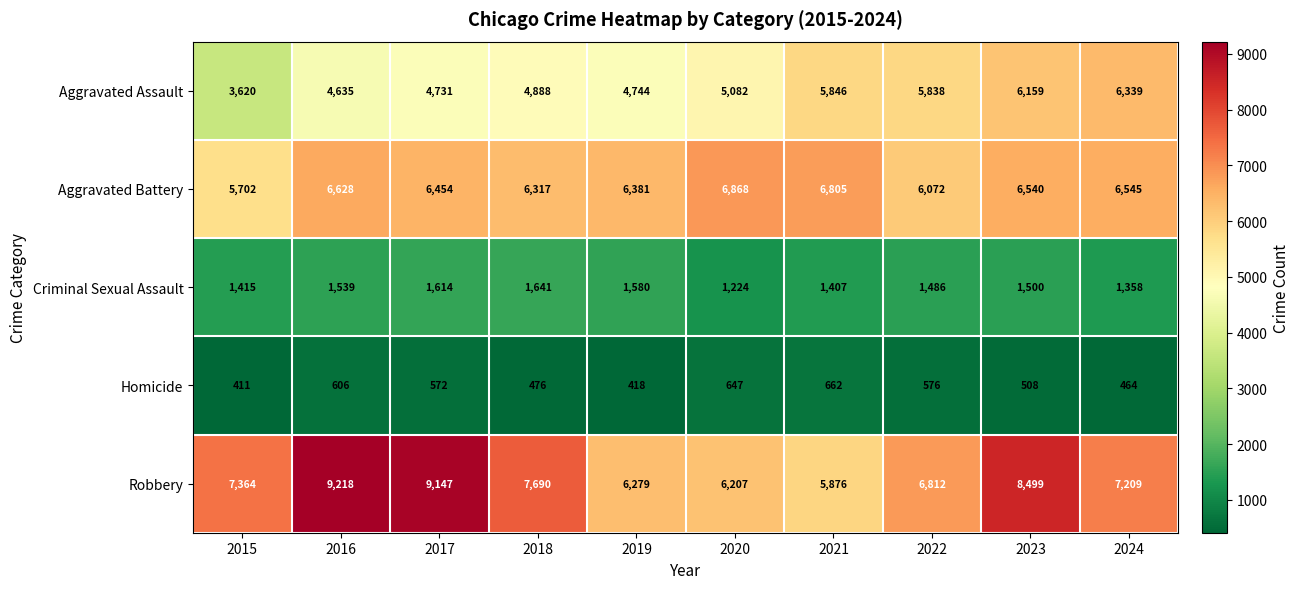

At which label is Aggravated Battery closest to 6285?

2018